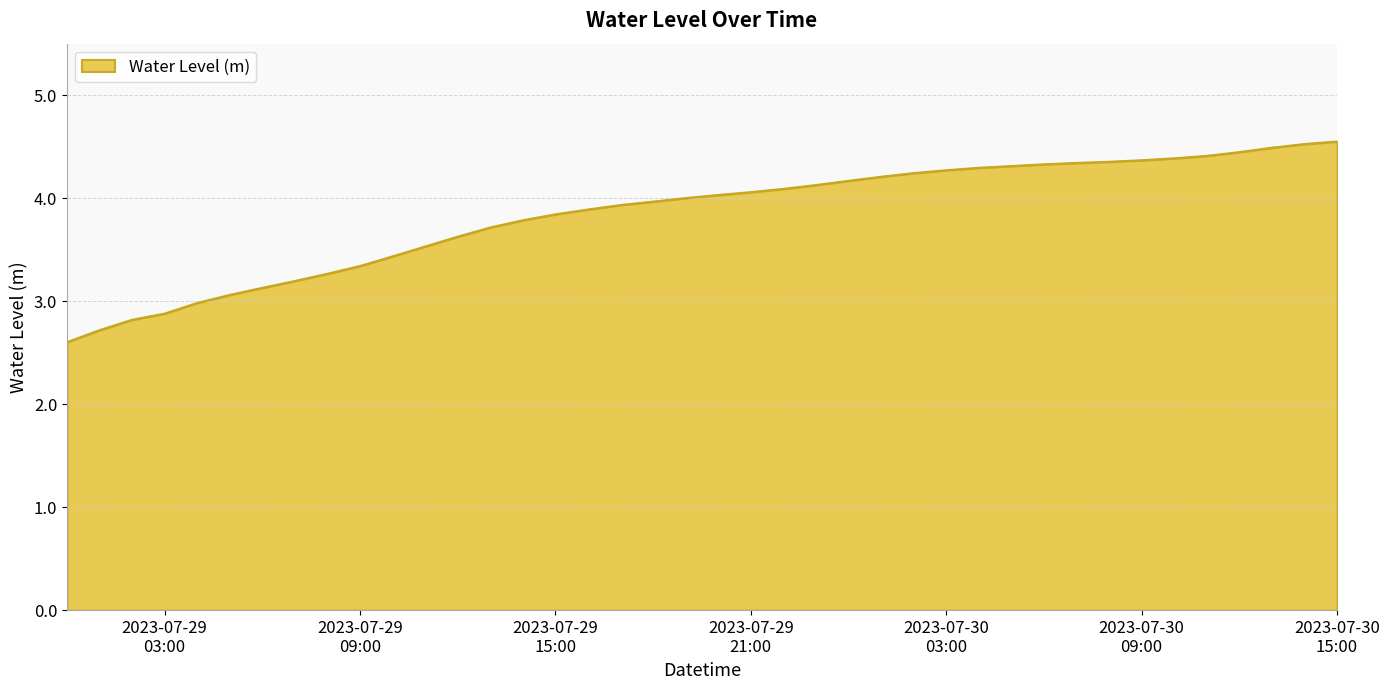

What is the minimum value shown in the chart?

2.6